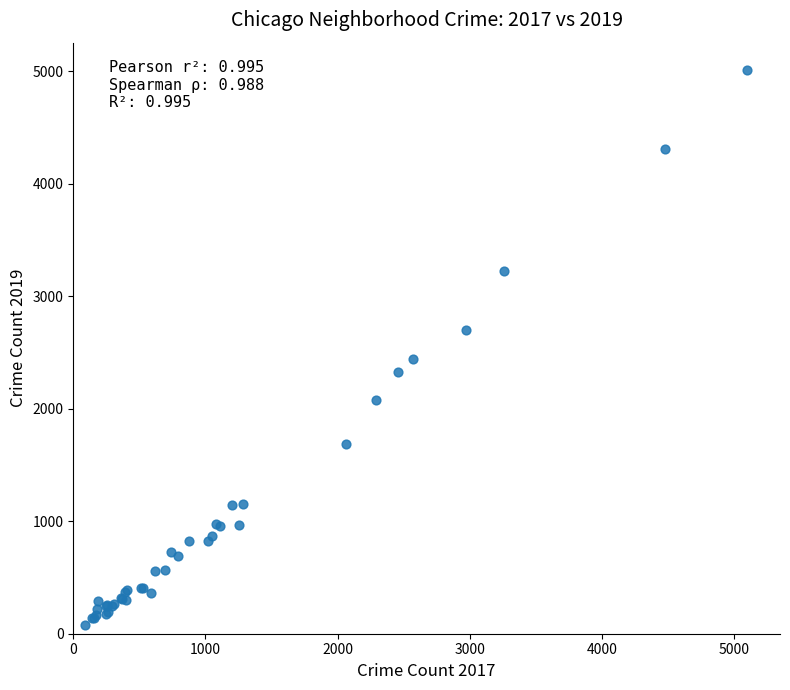

What Y value in the scatter plot is closest to 2542?

2441